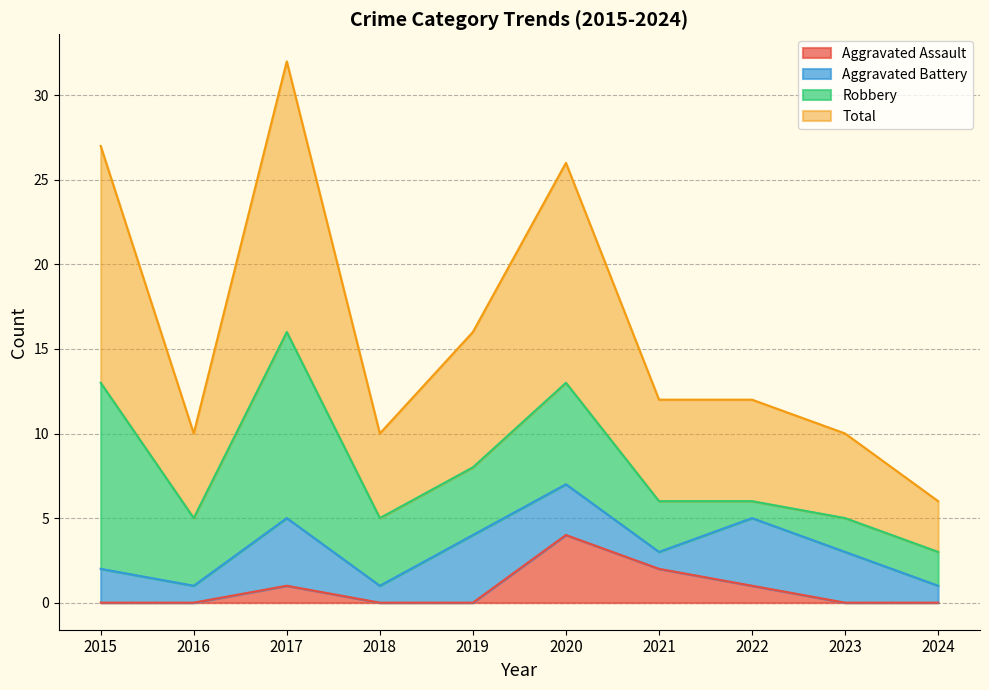

True or false: Total and Aggravated Assault cross at least once.

False